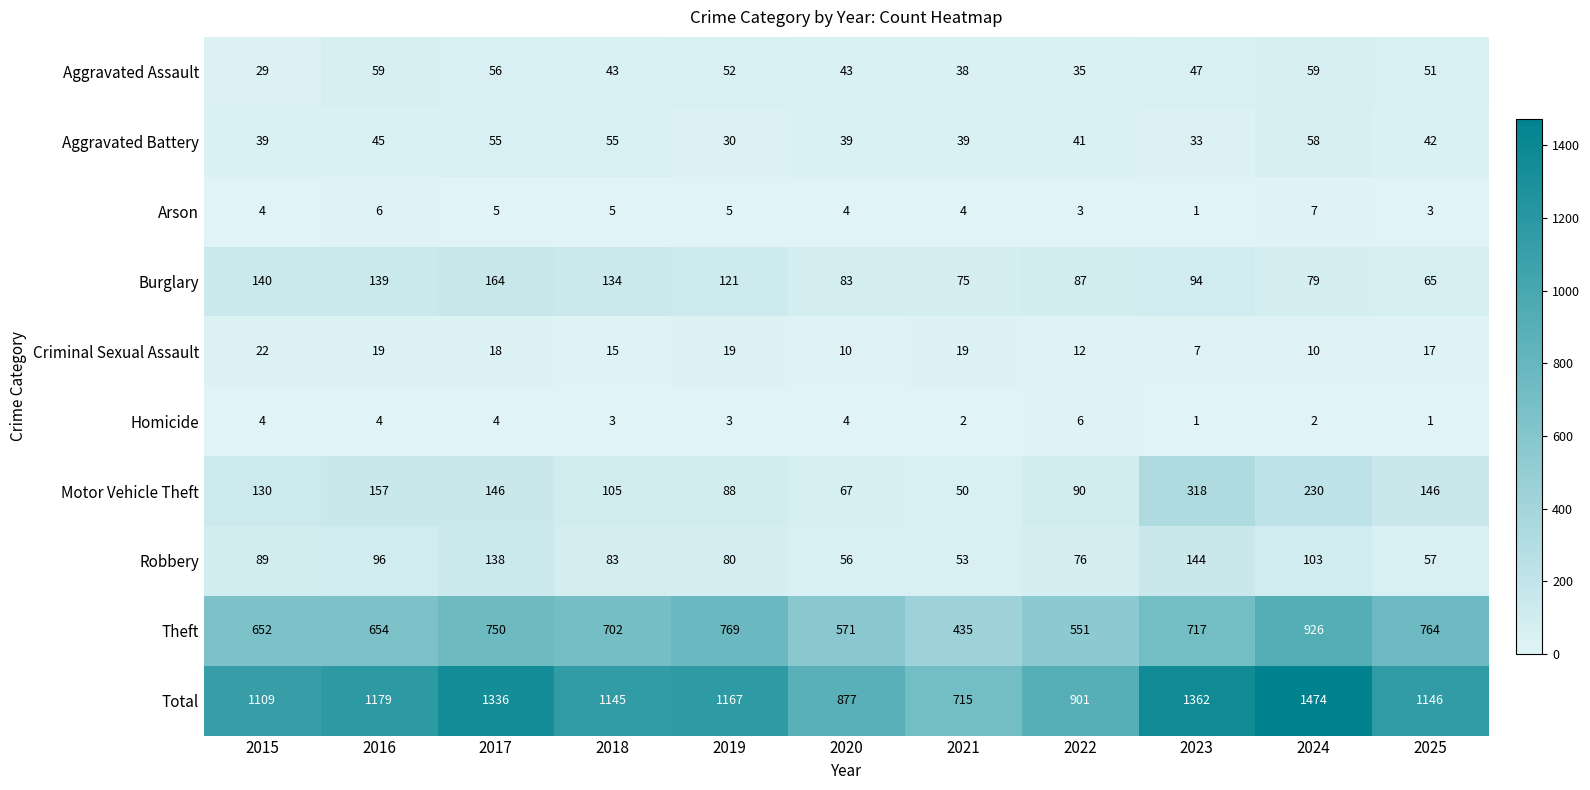

What is the average value of the Aggravated Battery series?

43